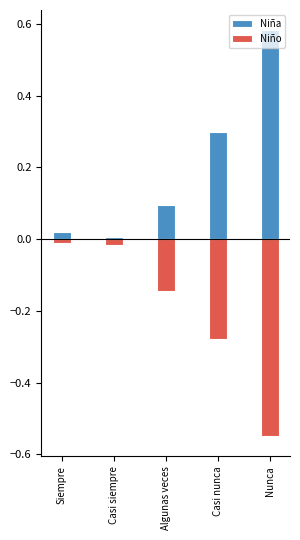

Rank the series at Casi siempre from highest to lowest value.

Niña, Niño